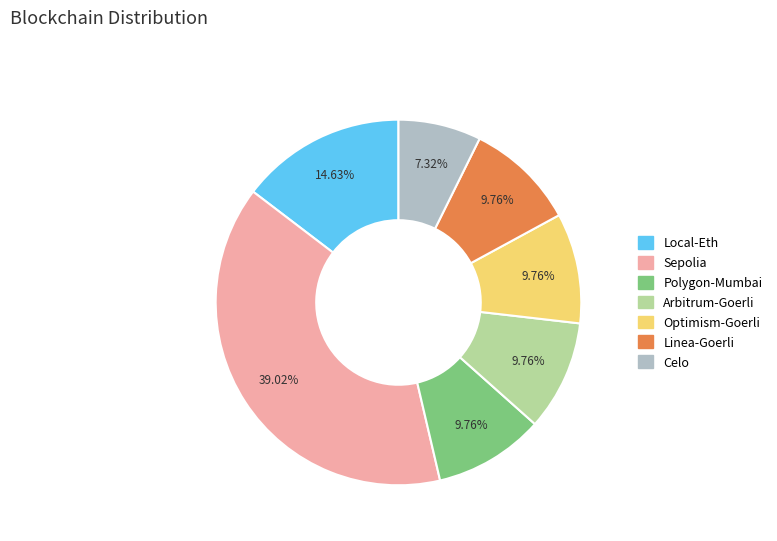

To the nearest percent, what is the difference between the largest and smallest slice percentages?

32%